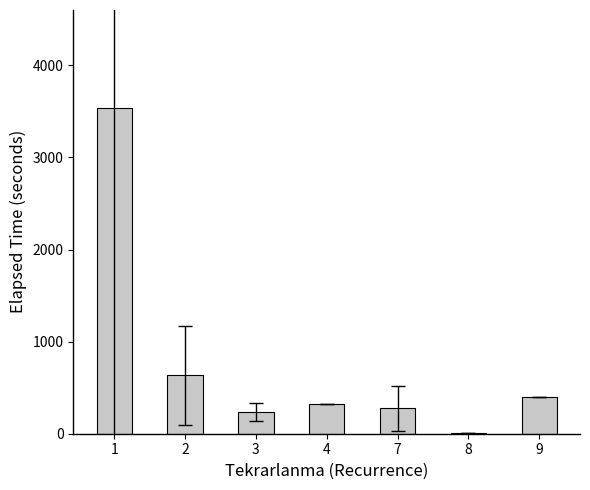

Count the number of data series in this chart.

1